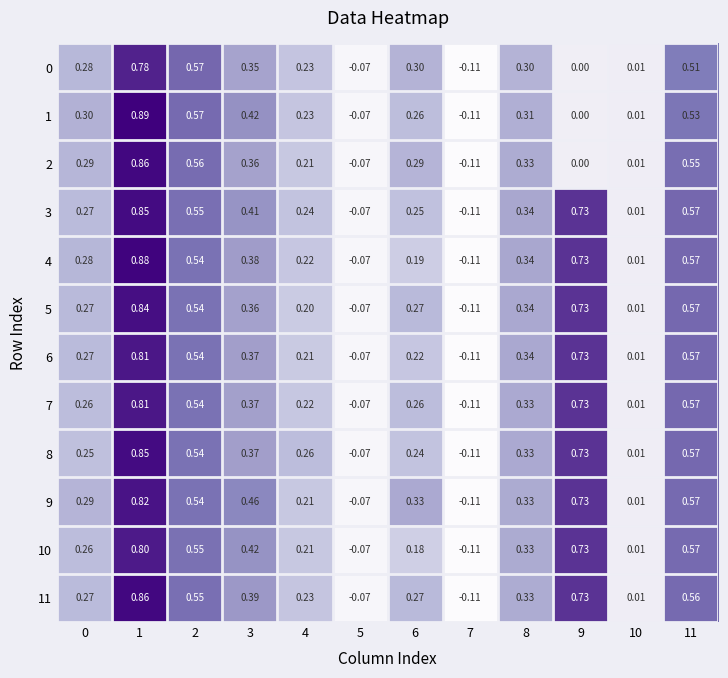

Is the value of 9 at 2 greater than the value of 8 at 4?

Yes